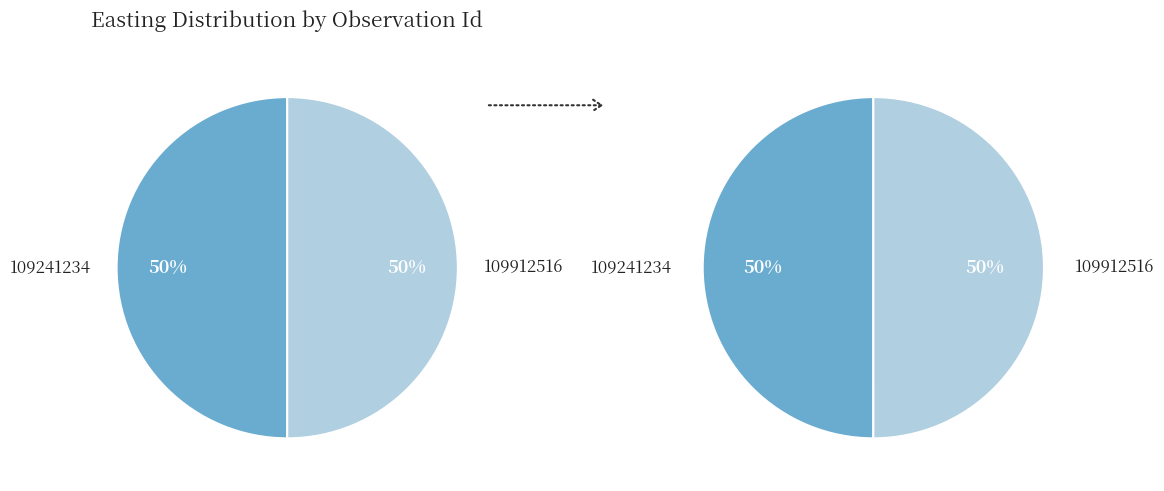

Which category has the smallest portion of the pie?

109912516